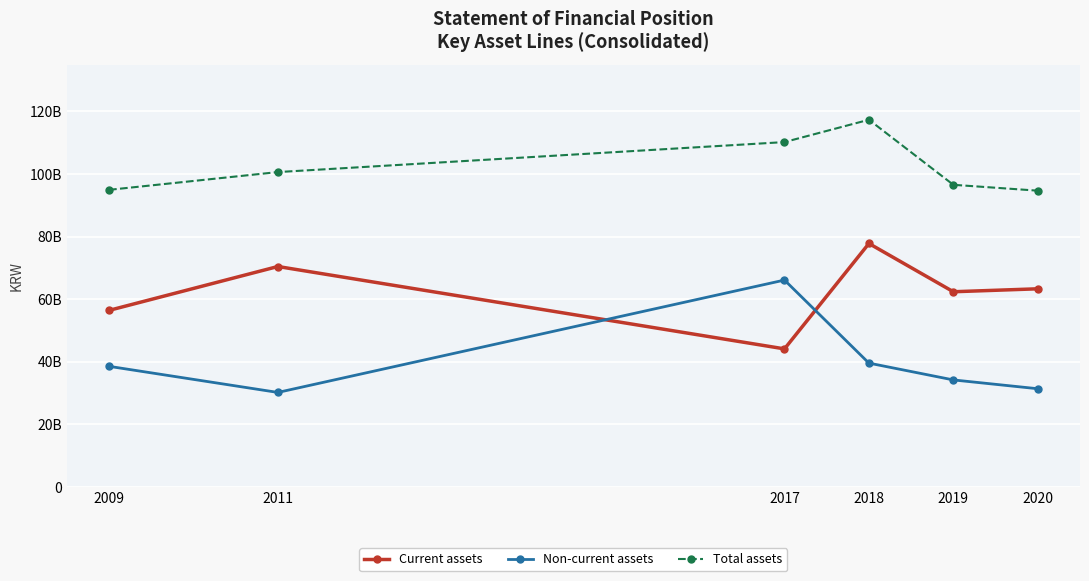

Does the chart have visible grid lines?

Yes